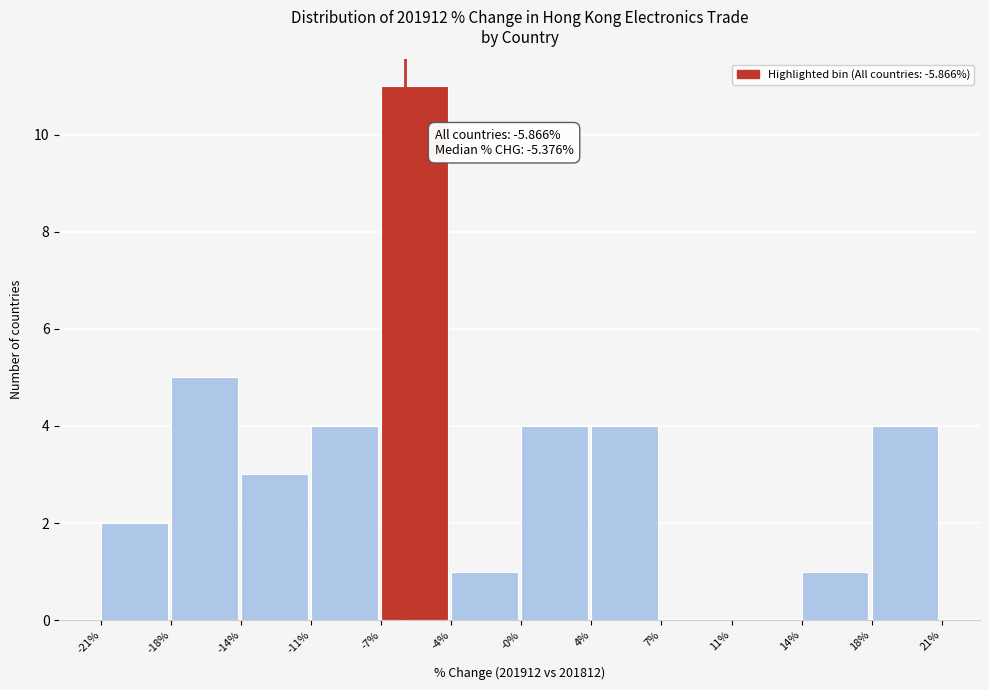

Reading right to left, transcribe all the data shown in this chart.

18%=4	14%=1	11%=0	7%=0	4%=4	-0%=4	-4%=1	-7%=11	-11%=4	-14%=3	-18%=5	-21%=2